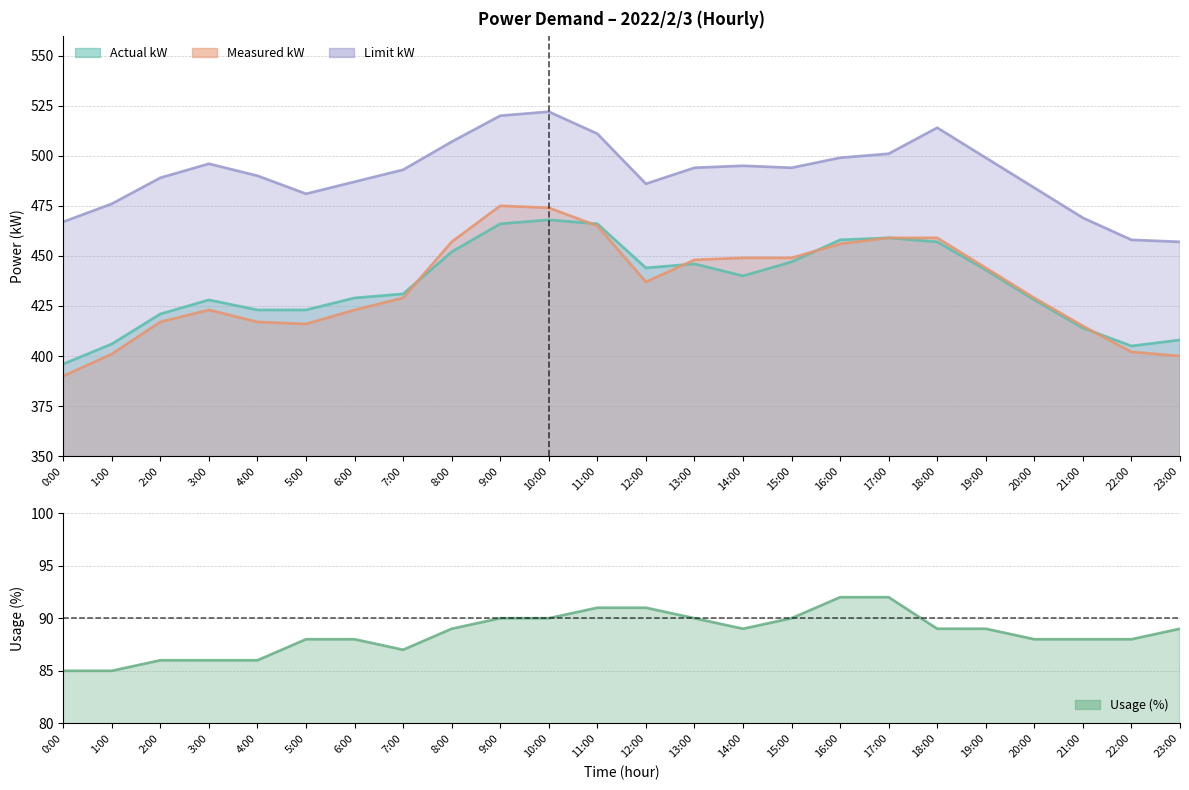

True or false: actual_kW has a value of 780 at 16:00.

False